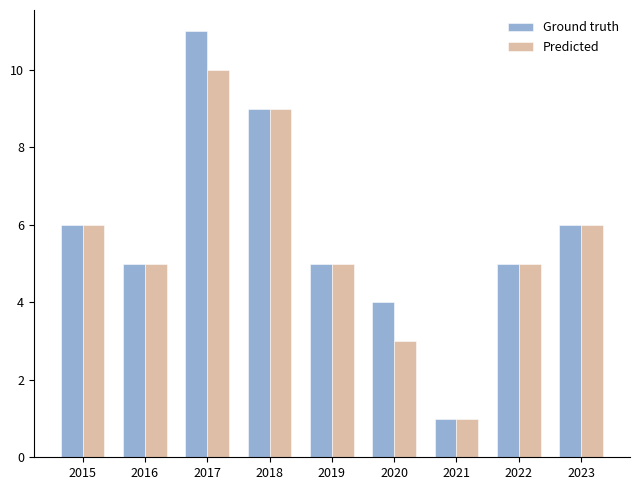

List the series in order of their peak value, lowest first.

Predicted, Ground truth